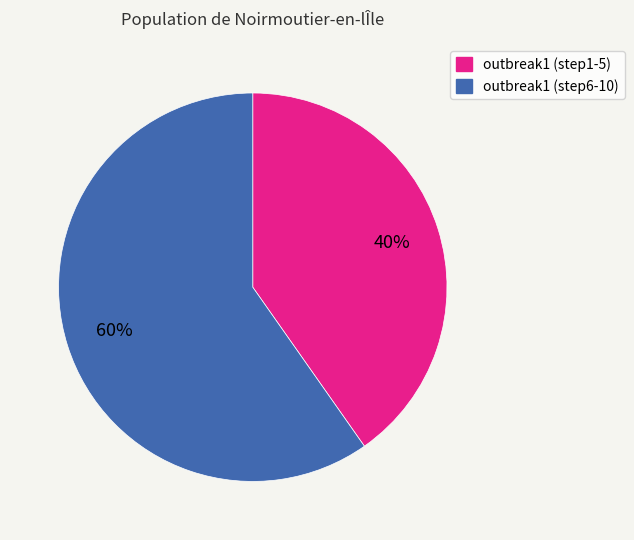

Is there any slice that represents more than half of the pie?

Yes